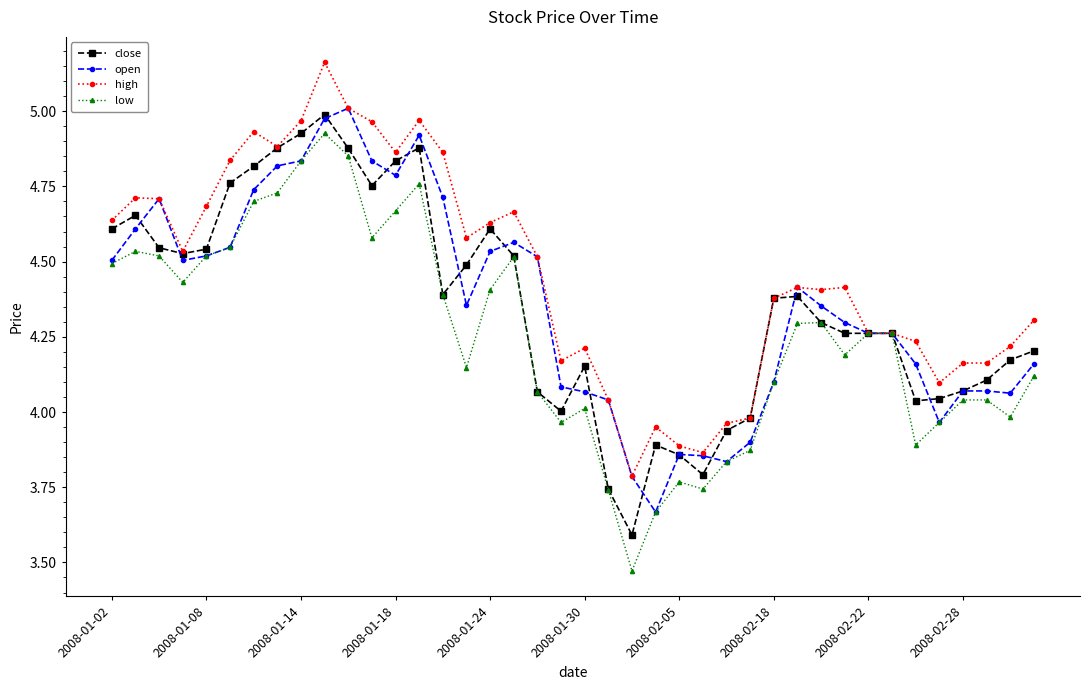

What is the difference between the maximum and second lowest values in the high series?

1.3